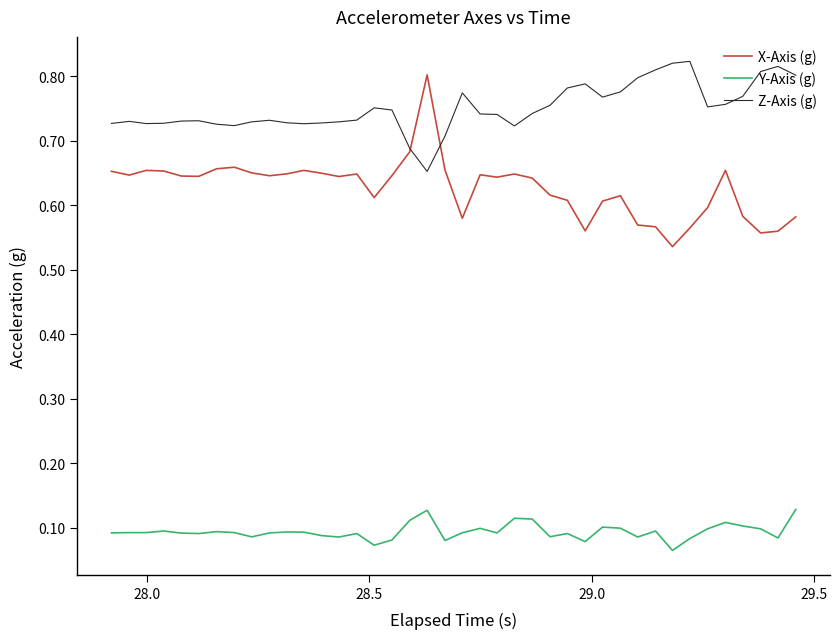

List the series in order of their overall mean, highest first.

Z-Axis (g), X-Axis (g), Y-Axis (g)